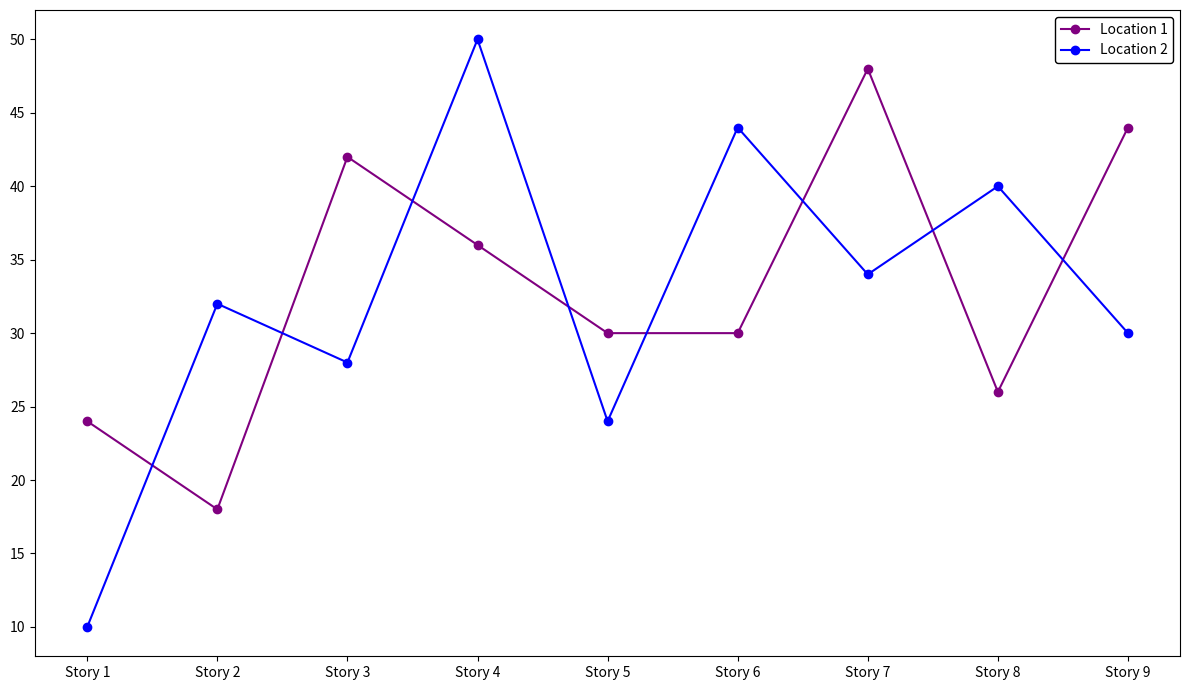

Is the value of Location 1 at Story 7 greater than the value of Location 2 at Story 1?

Yes